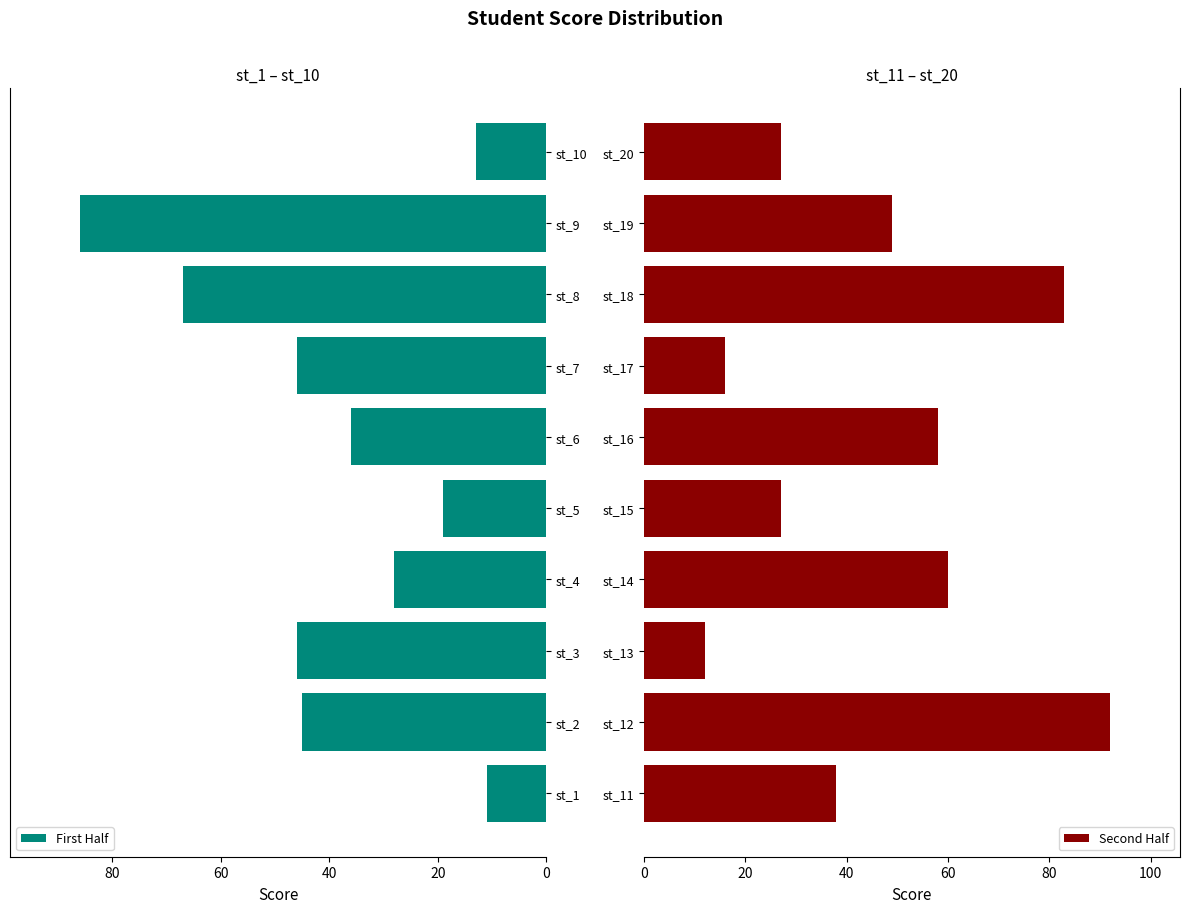

What is the minimum value shown in the chart?

11